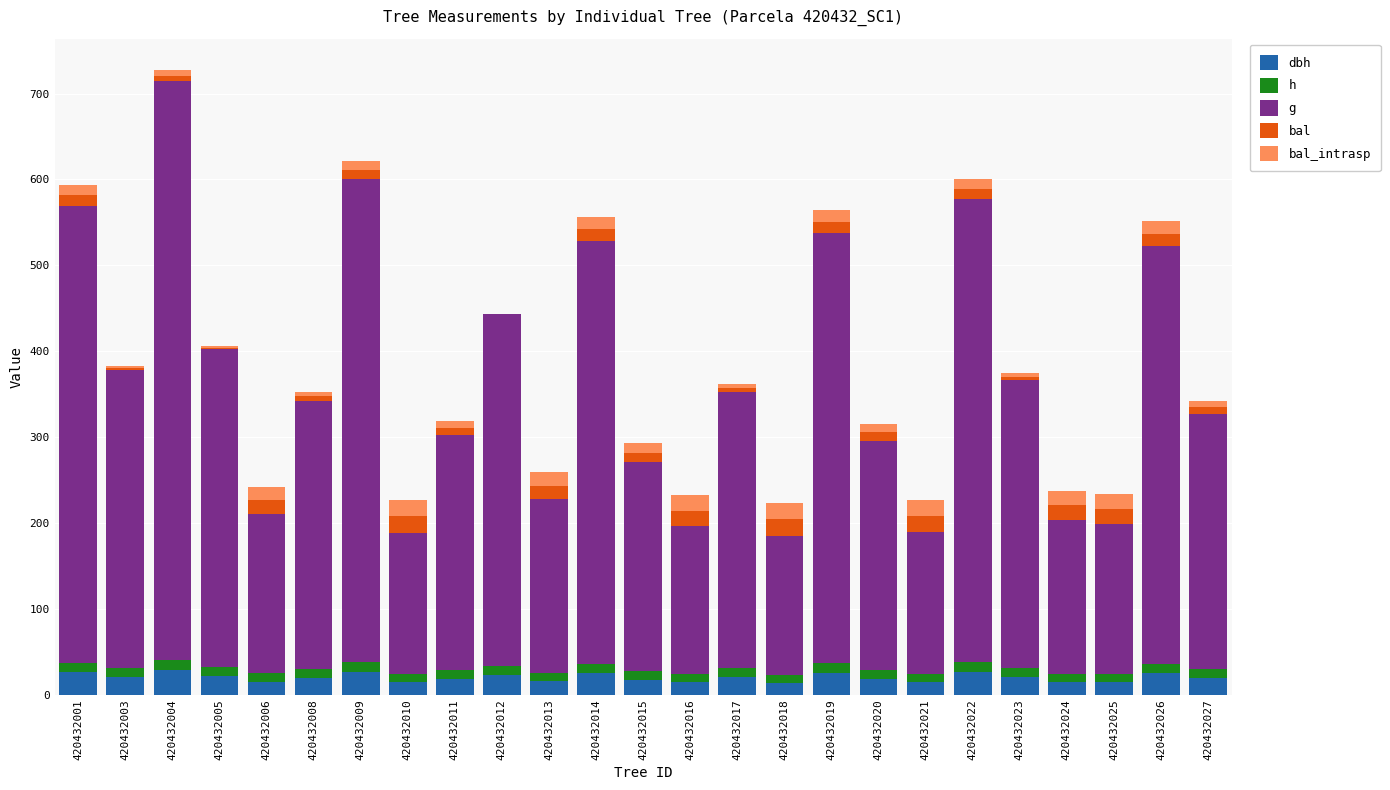

At which category is the sum across all series the highest?

420432004